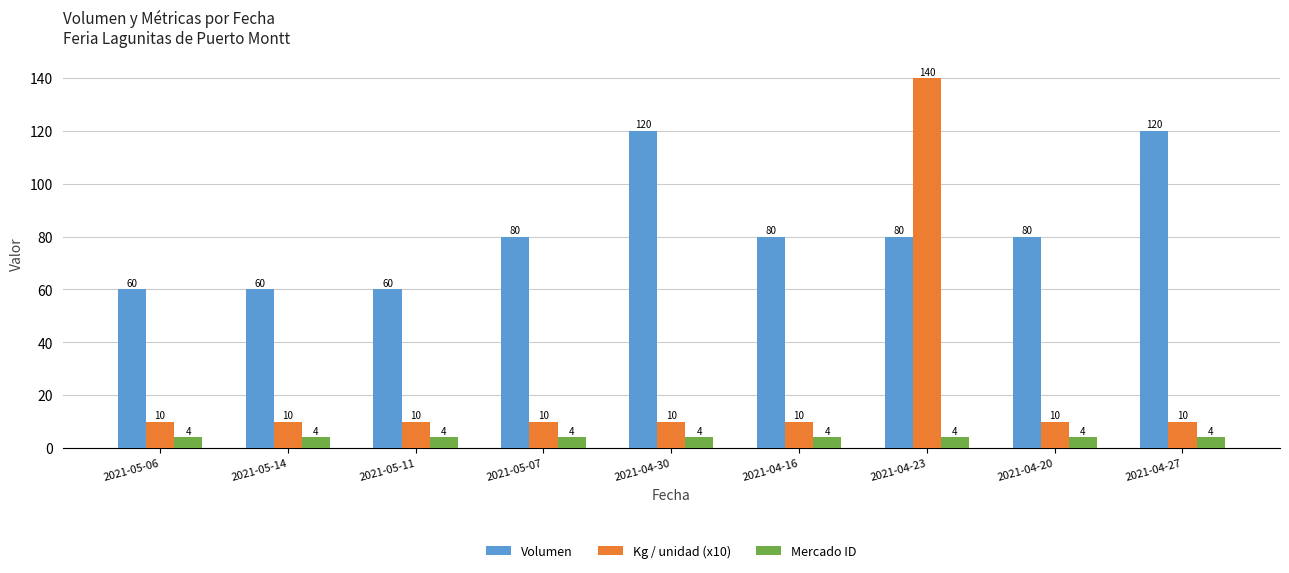

What is the sum of the Kg / unidad (x10) values at 2021-04-30 and 2021-05-06?

20